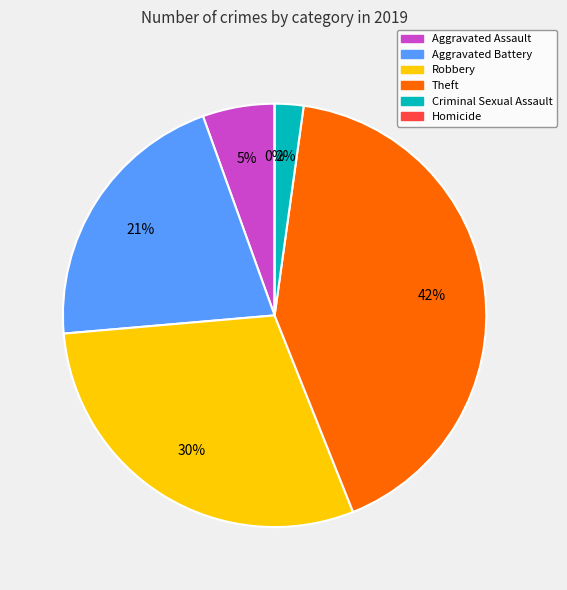

True or false: Robbery accounts for 30% of the total.

True